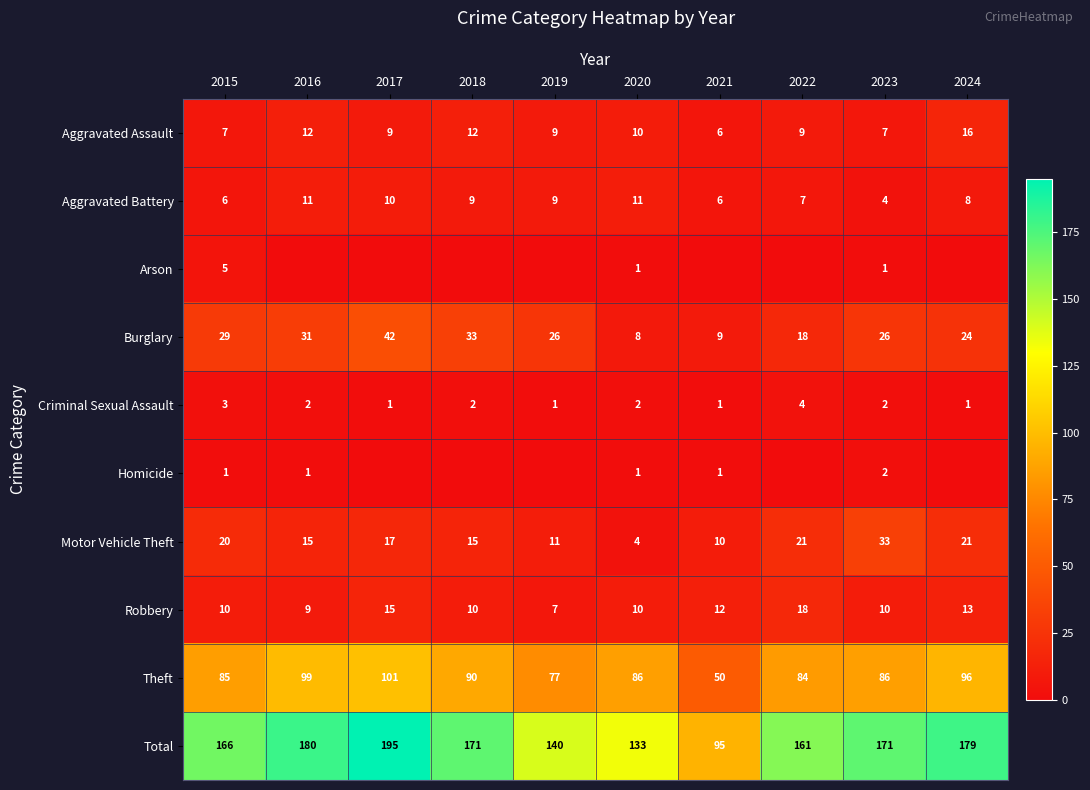

At which category is the sum across all series the highest?

2017